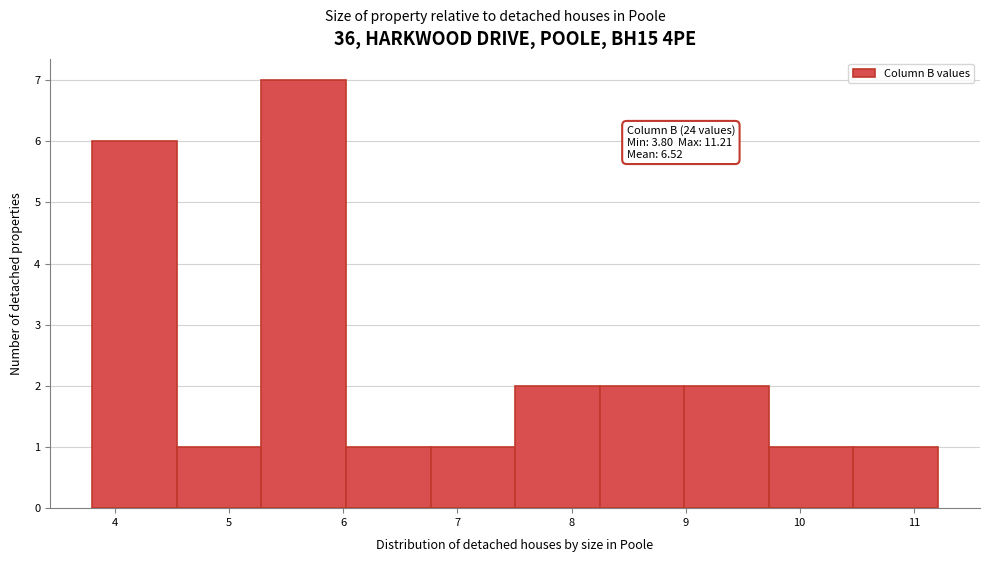

Over which range of the x-axis is the bar tallest?

5.3 to 6.0